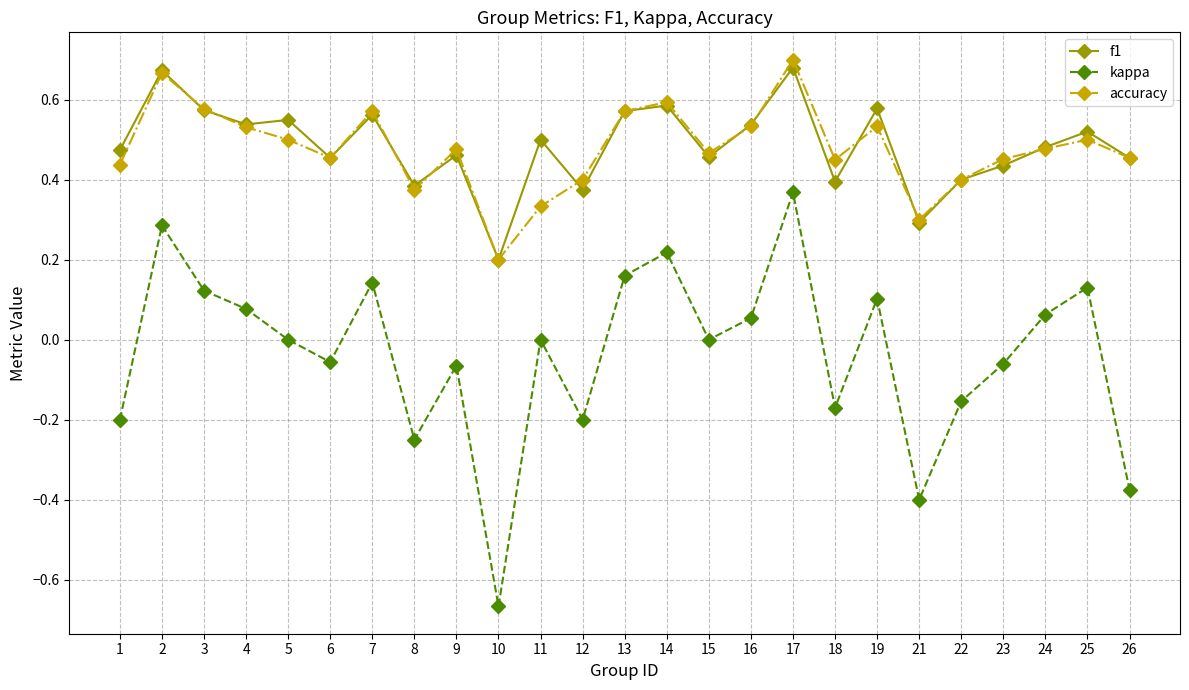

The f1 series shows 0.8 at 4. True or false?

False